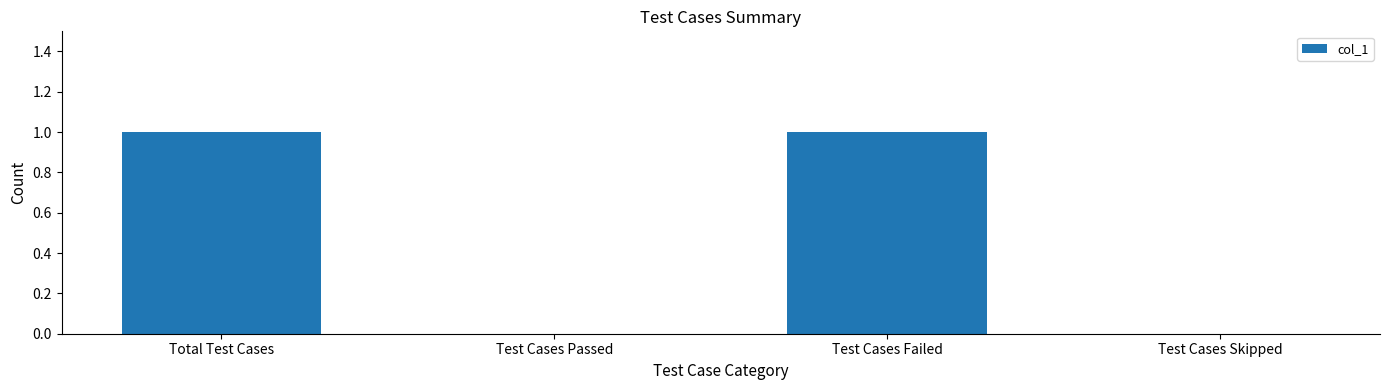

How many data points does each series have?

4